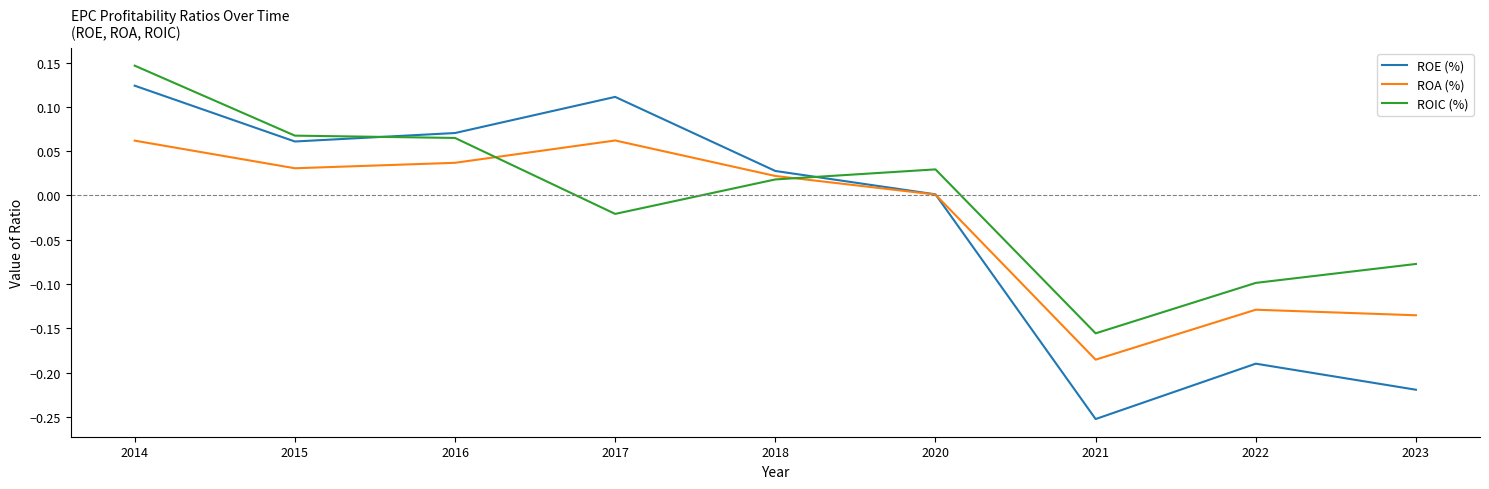

Which series has the widest spread of values?

ROE (%)